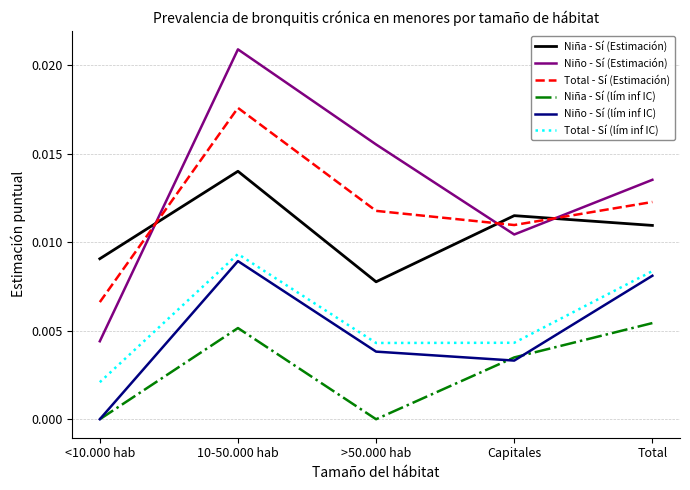

Rank the categories by Niño - Sí (Estimación) value from lowest to highest.

<10.000 hab, Capitales, Total, >50.000 hab, 10-50.000 hab